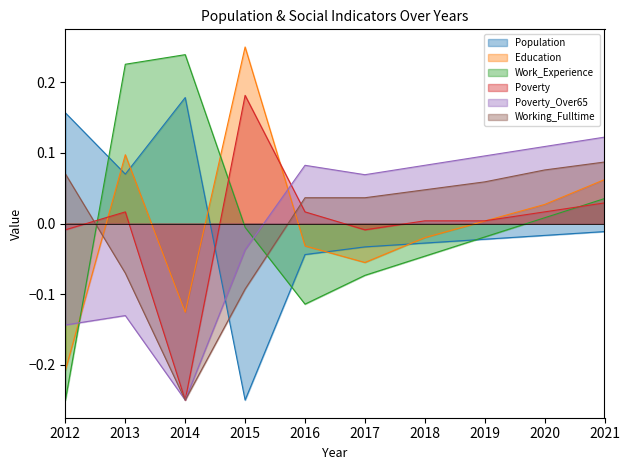

True or false: Education has a value of 0.4 at 2015.

False